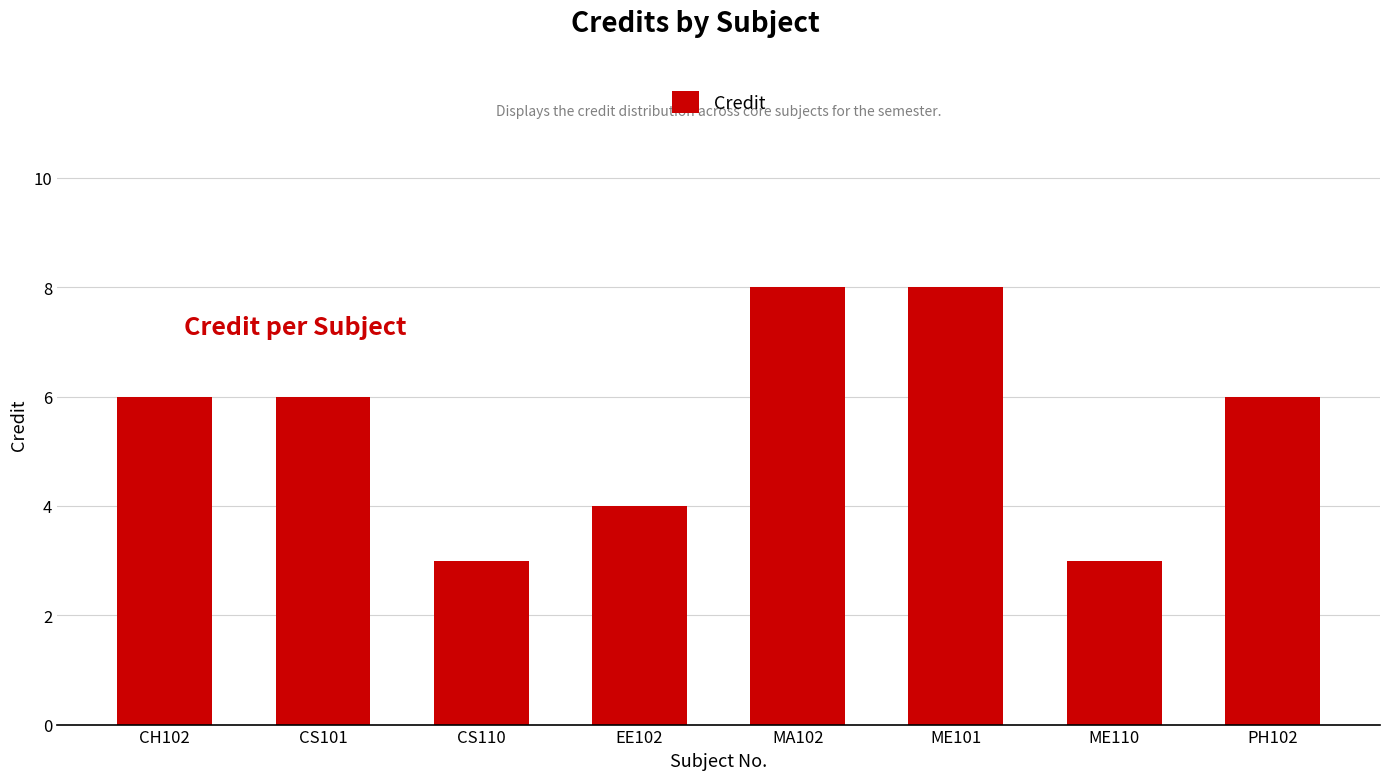

What is the average value?

6